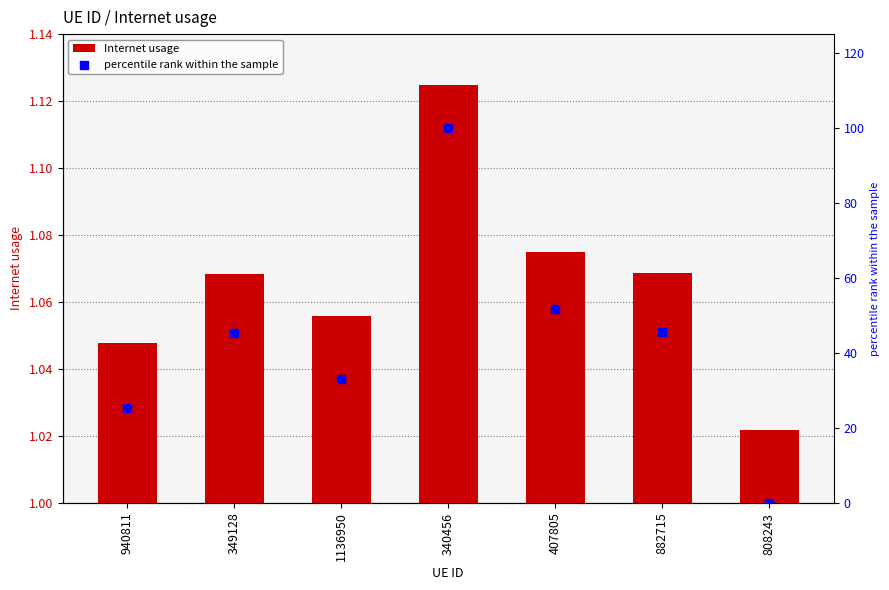

At which category is the sum across all series the highest?

340456